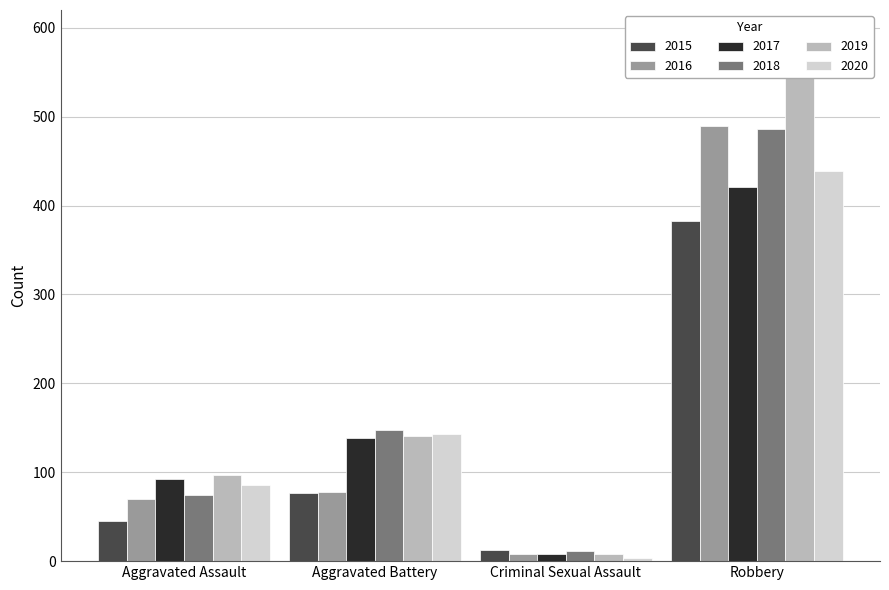

How many values in the 2016 series exceed 78?

1